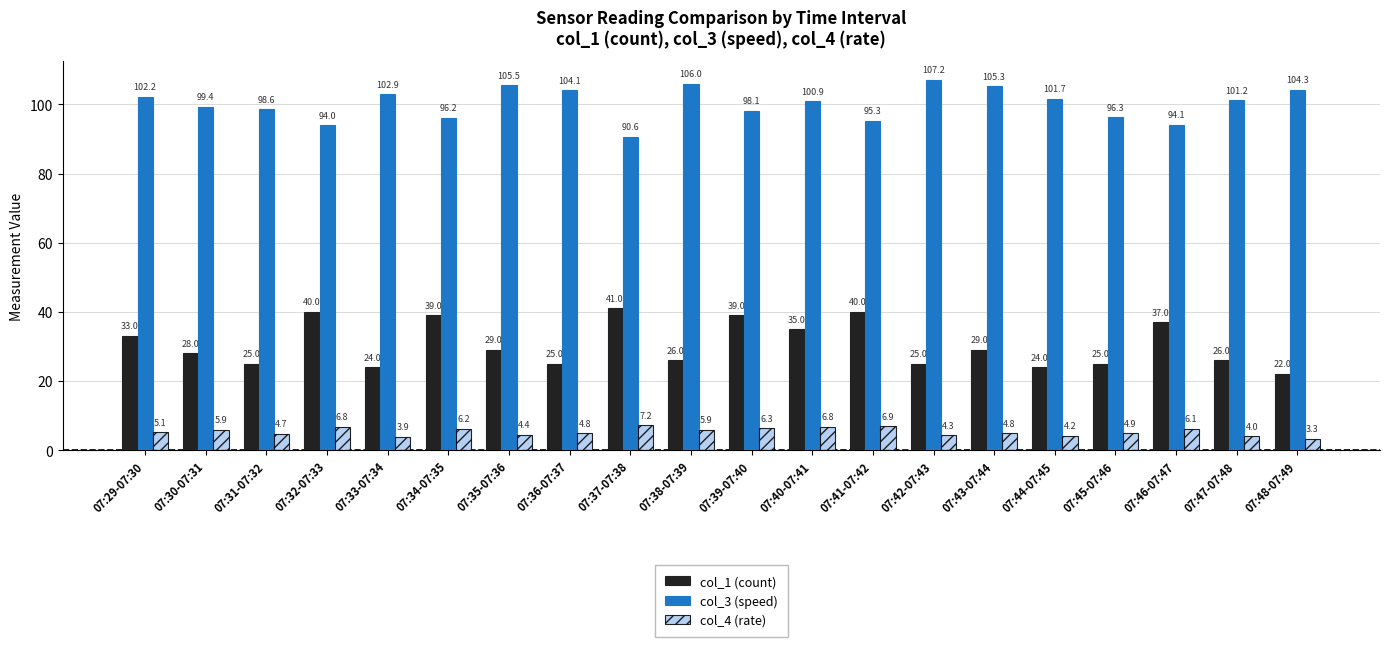

Reading left to right, extract all data points from this chart.

col_1 (count): 33.0	28.0	25.0	40.0	24.0	39.0	29.0	25.0	41.0	26.0	39.0	35.0	40.0	25.0	29.0	24.0	25.0	37.0	26.0	22.0
col_3 (speed): 102.2	99.4	98.6	94.0	102.9	96.2	105.5	104.1	90.6	106.0	98.1	100.9	95.3	107.2	105.3	101.7	96.3	94.1	101.2	104.3
col_4 (rate): 5.1	5.9	4.7	6.8	3.9	6.2	4.4	4.8	7.2	5.9	6.3	6.8	6.9	4.3	4.8	4.2	4.9	6.1	4.0	3.3